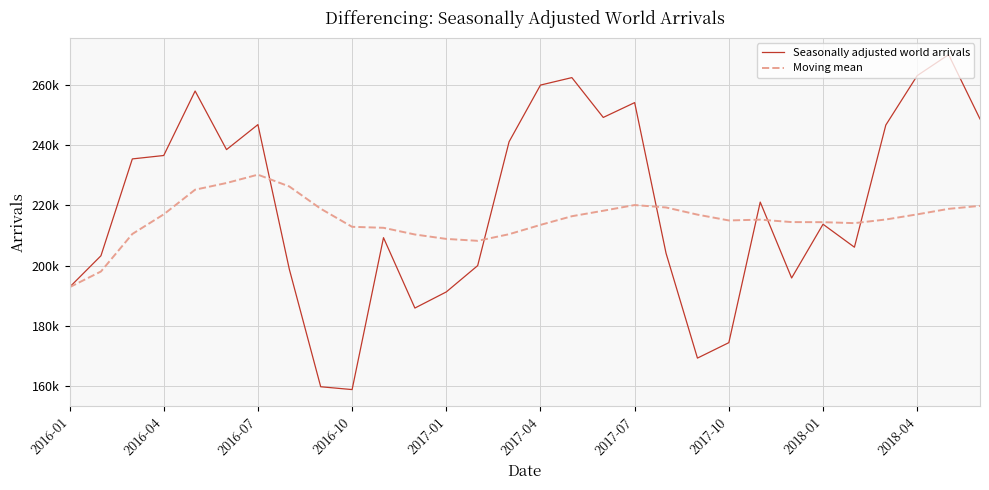

Is this an area chart (filled region under the line)?

No